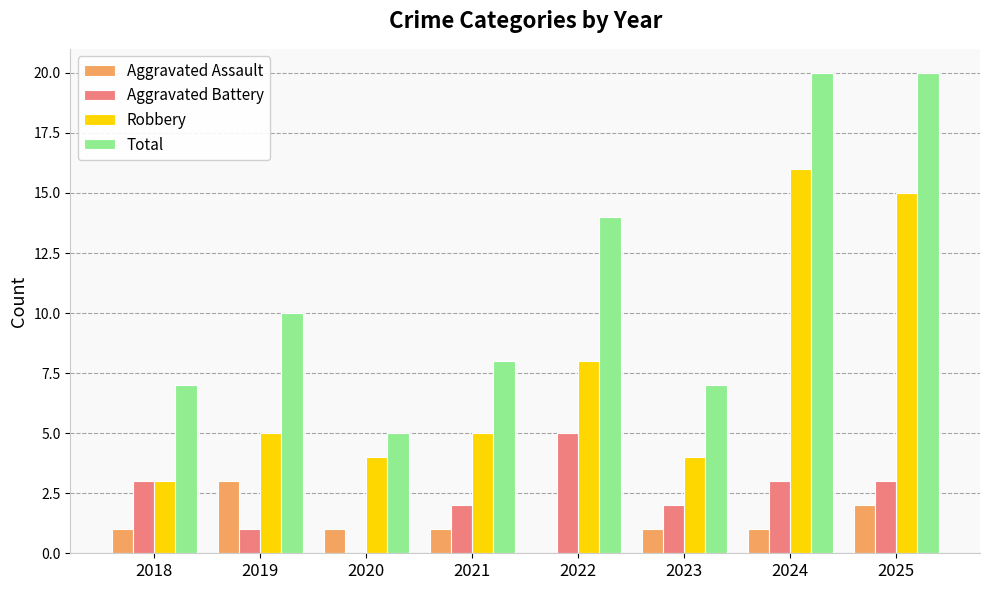

What is the total value across all series at 2024?

40